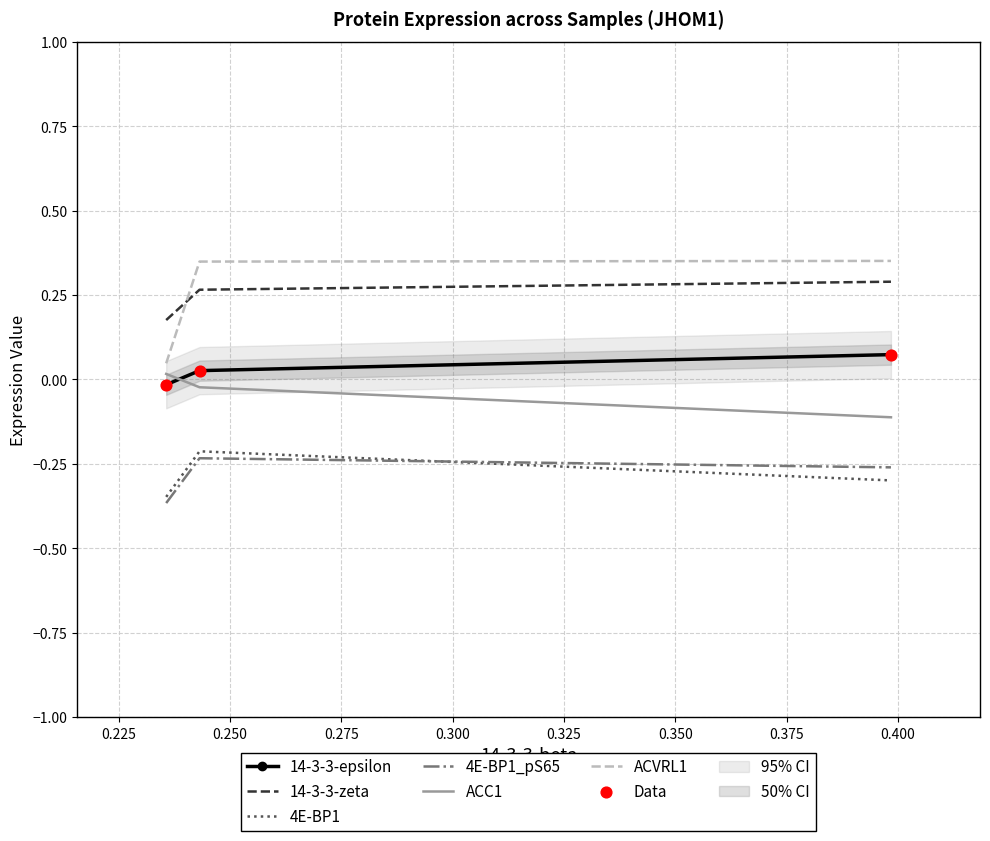

Which series has the largest total across all categories?

ACVRL1